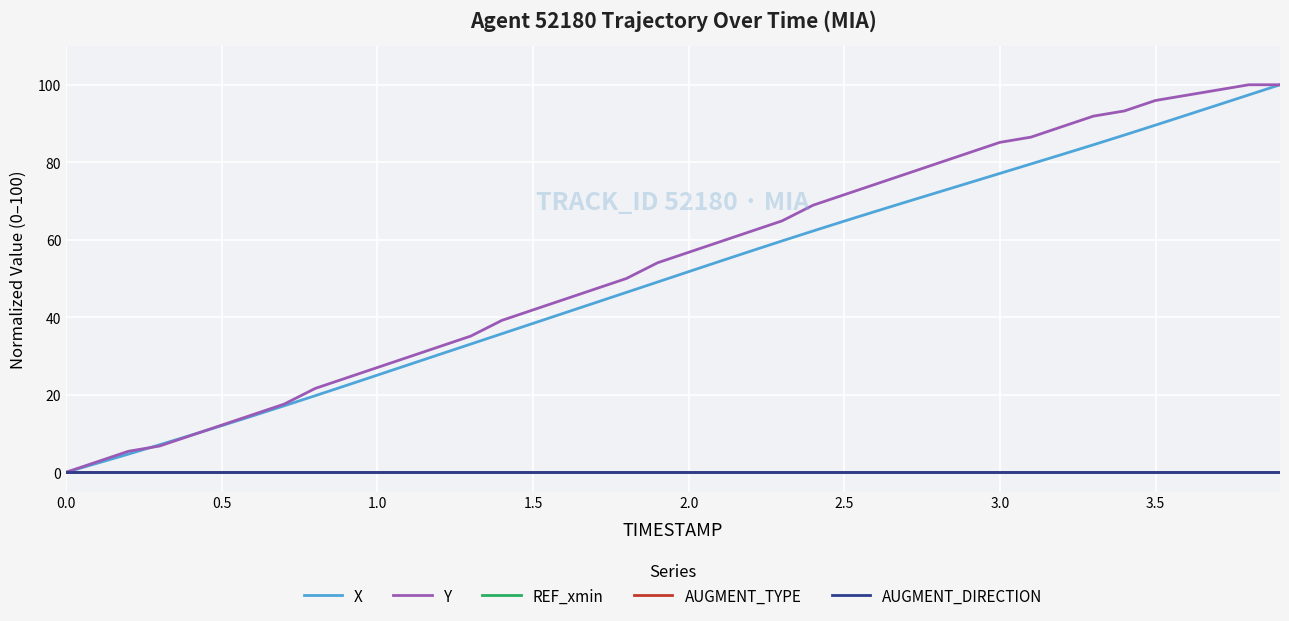

True or false: AUGMENT_DIRECTION and Y intersect in this chart.

False